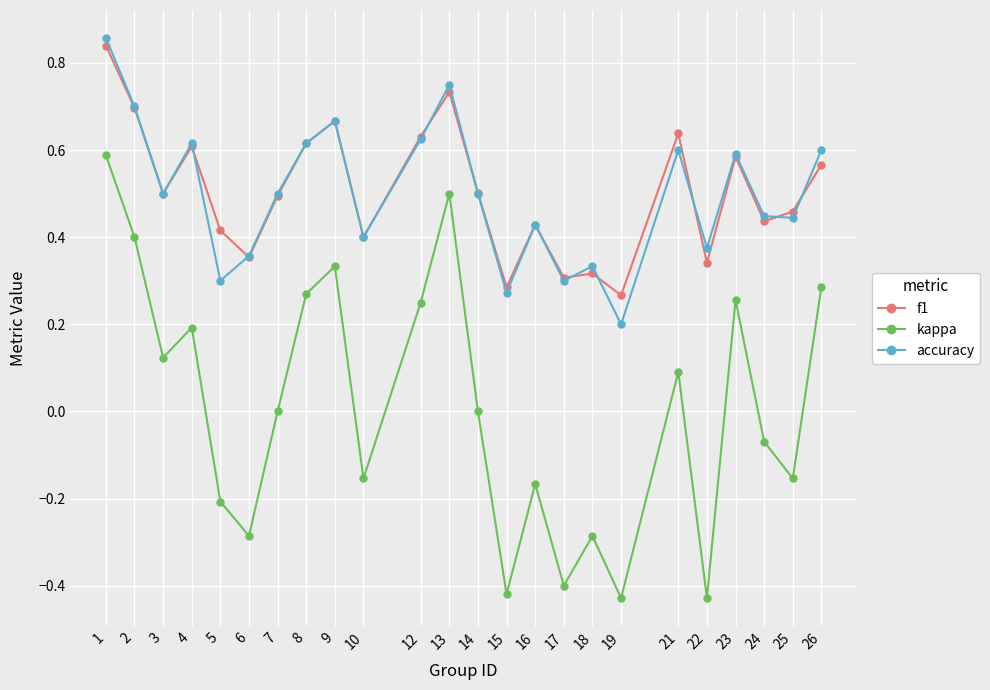

What are all the series names shown in the legend?

f1, kappa, accuracy